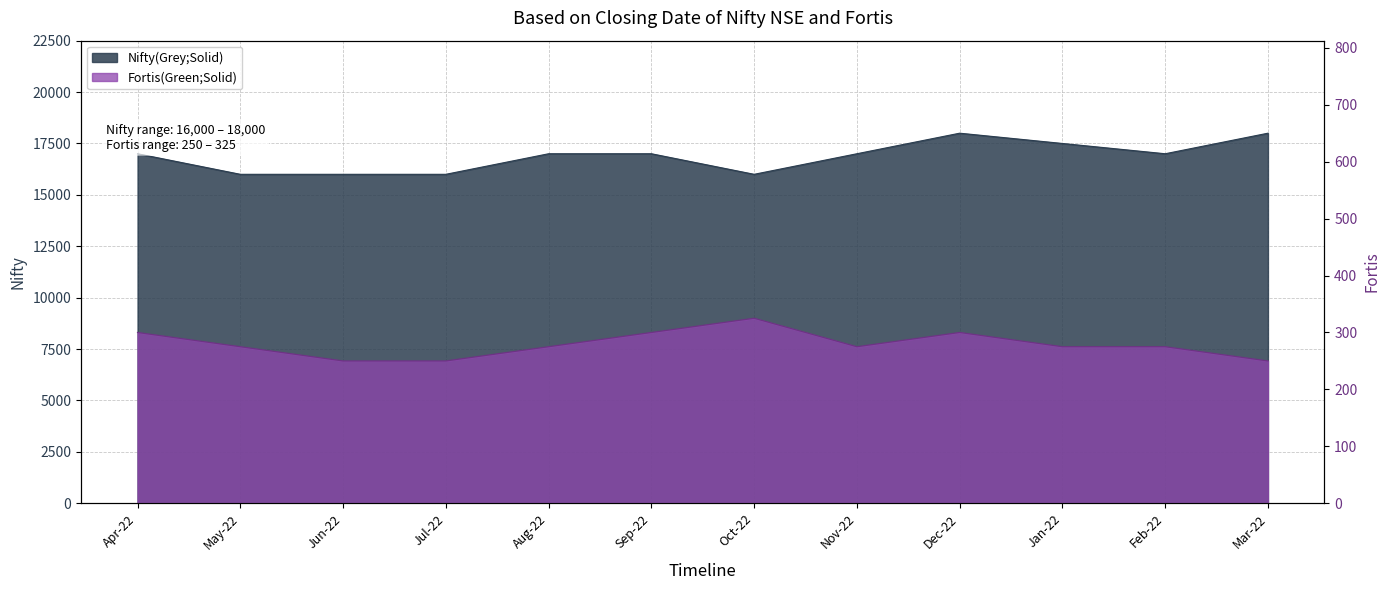

What is the label of the 1st point from the left?

Apr-22